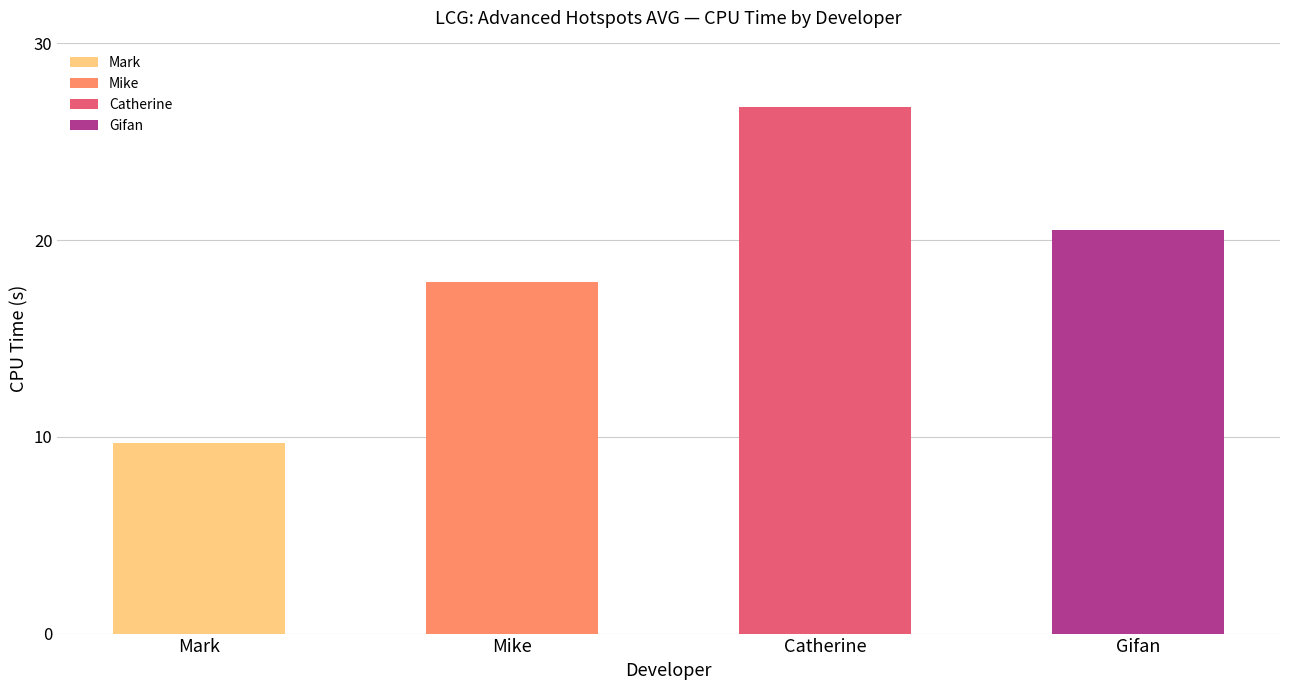

Reading left to right, what are all the values shown in this chart?

Mark=9.7	Mike=17.9	Catherine=26.8	Gifan=20.5